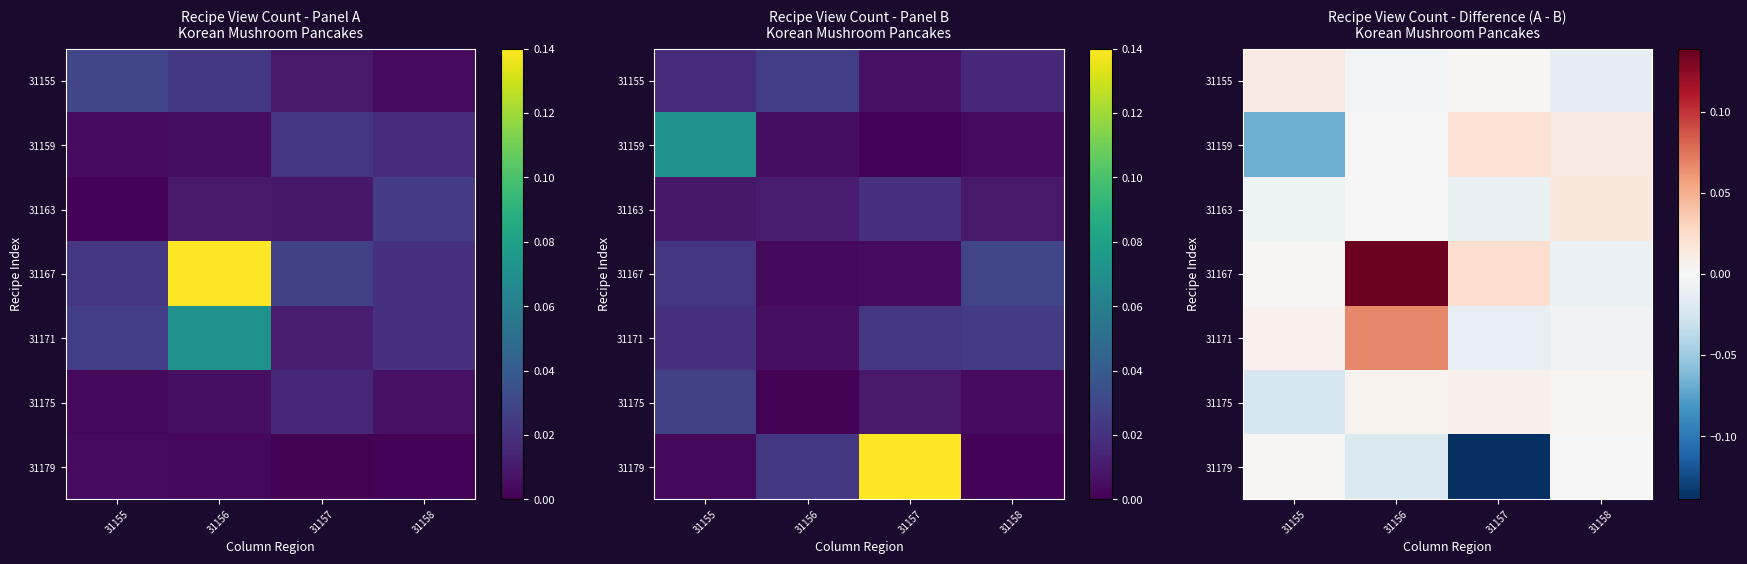

Which has a higher value, 31156 or 31155?

31155